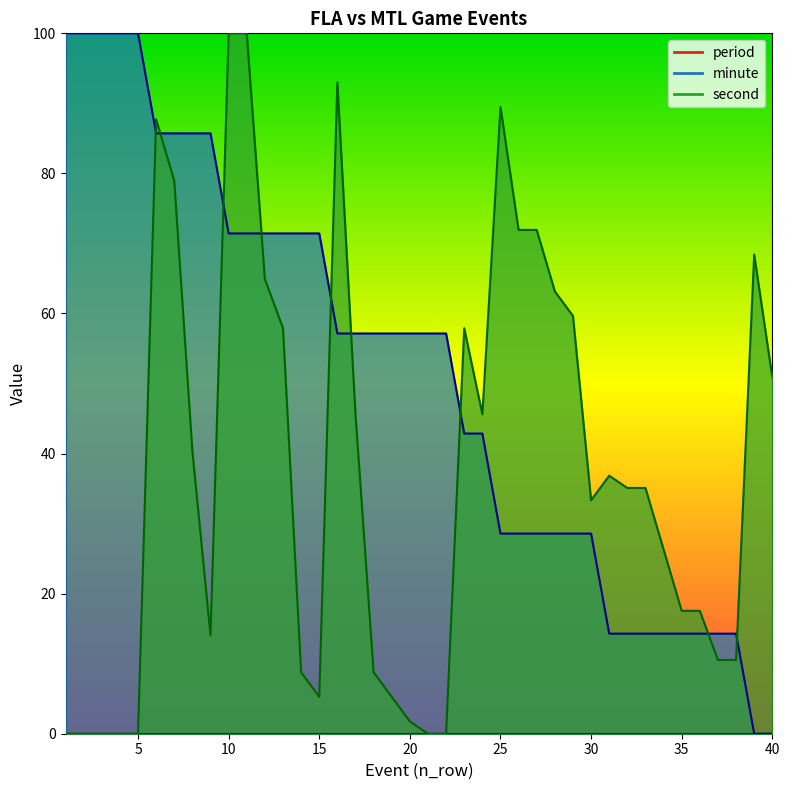

What is the highest value of the second series?

100.0